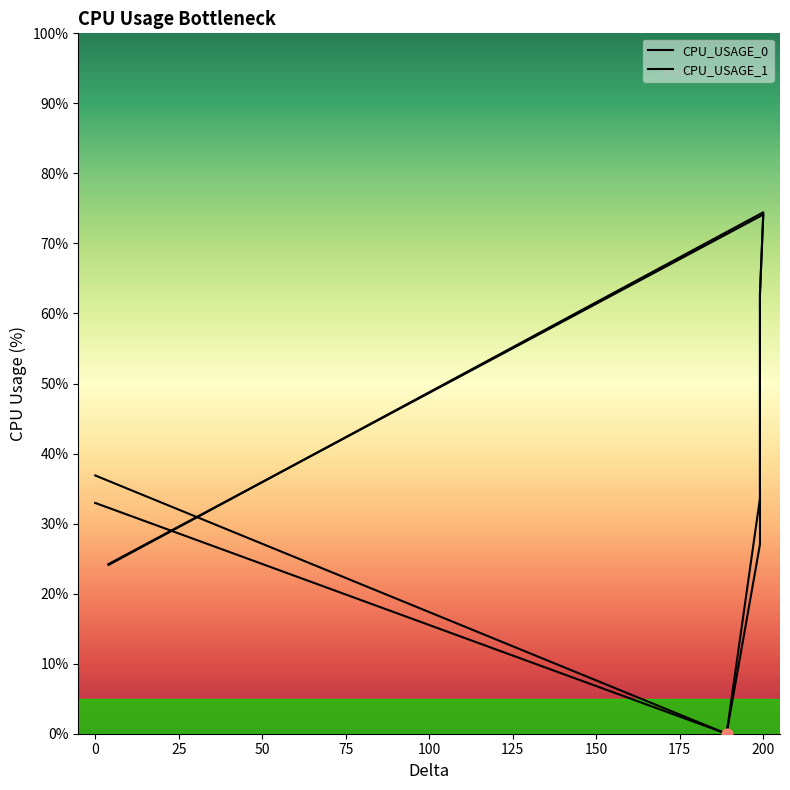

Which series reaches the minimum Y coordinate?

CPU_USAGE_0